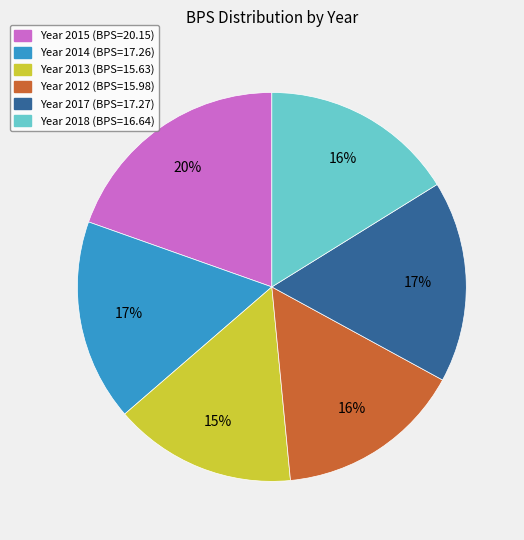

Does any single category account for the majority?

No